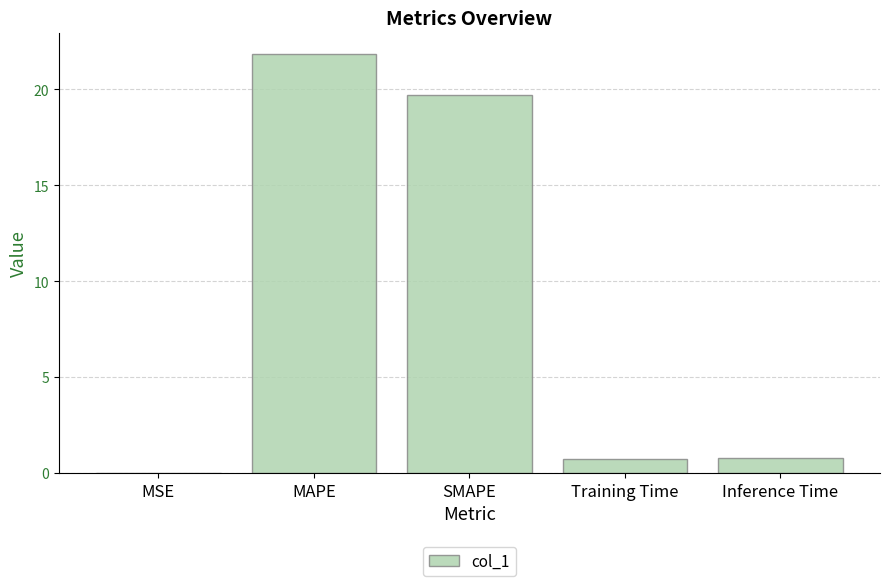

The chart shows a value of 0.7 at Training Time. True or false?

True